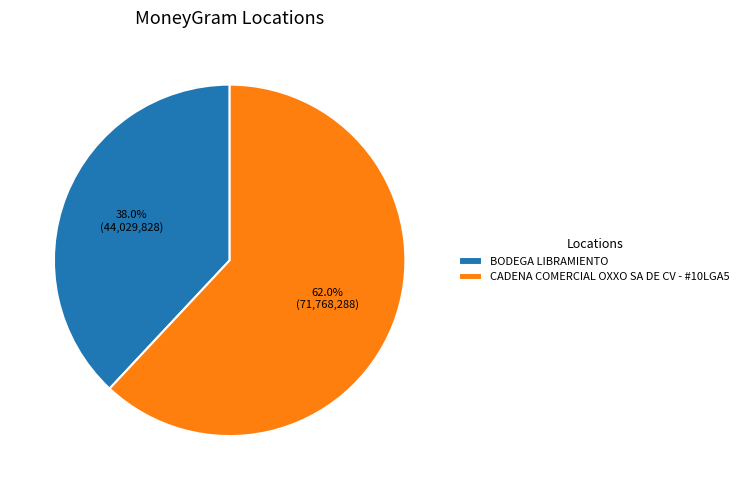

To the nearest percent, what portion does BODEGA LIBRAMIENTO represent?

38%